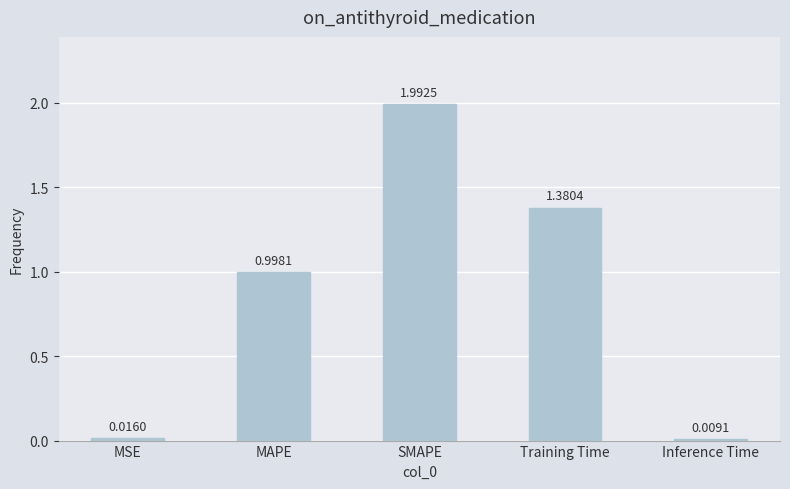

Between Training Time and MAPE, which is larger?

Training Time